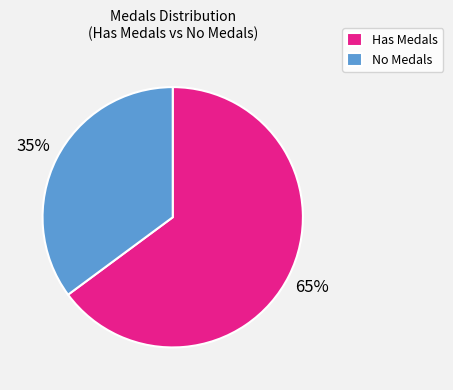

How many slices are in this pie chart?

2